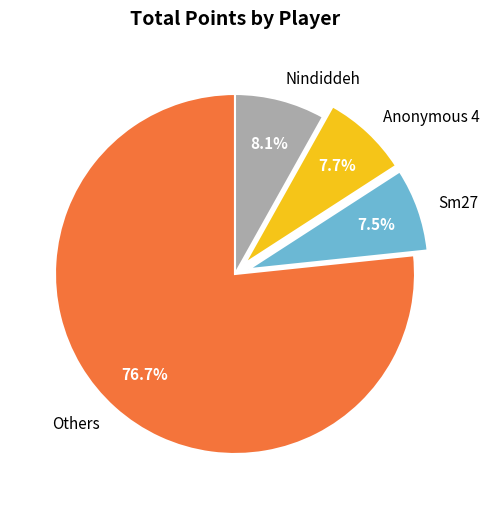

How many segments does this pie chart have?

4